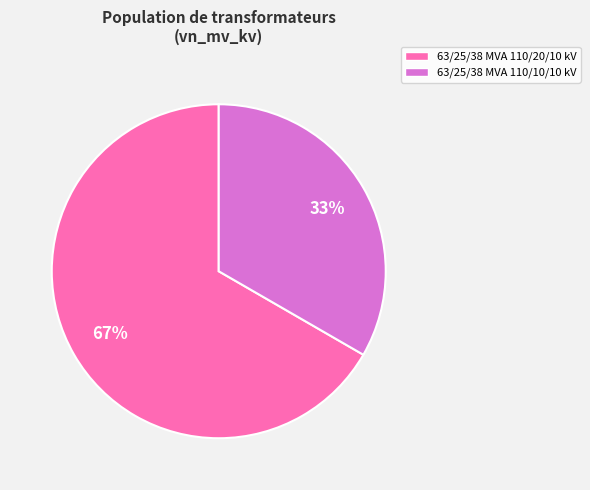

Between 63/25/38 MVA 110/10/10 kV and 63/25/38 MVA 110/20/10 kV, which is larger?

63/25/38 MVA 110/20/10 kV